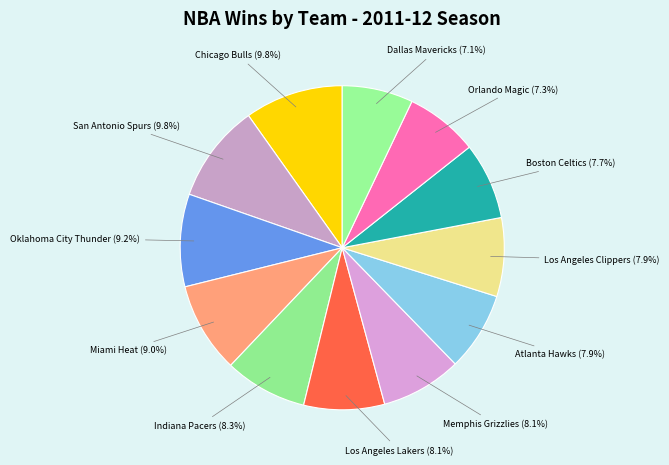

What portion of the pie excludes San Antonio Spurs?

90.2%